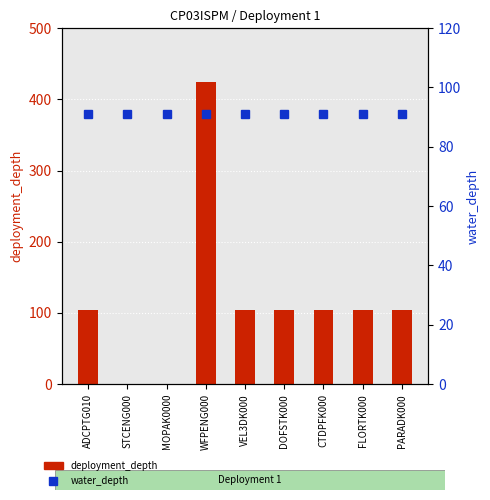

Rank the series at DOFSTK000 from highest to lowest value.

deployment_depth, water_depth